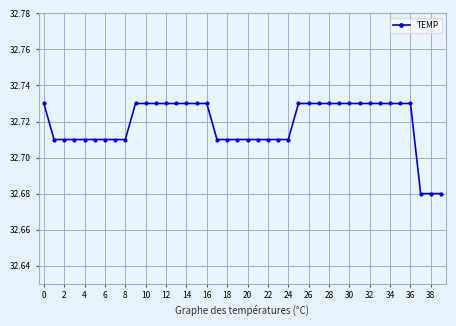

What is the sum of all values?

1308.7